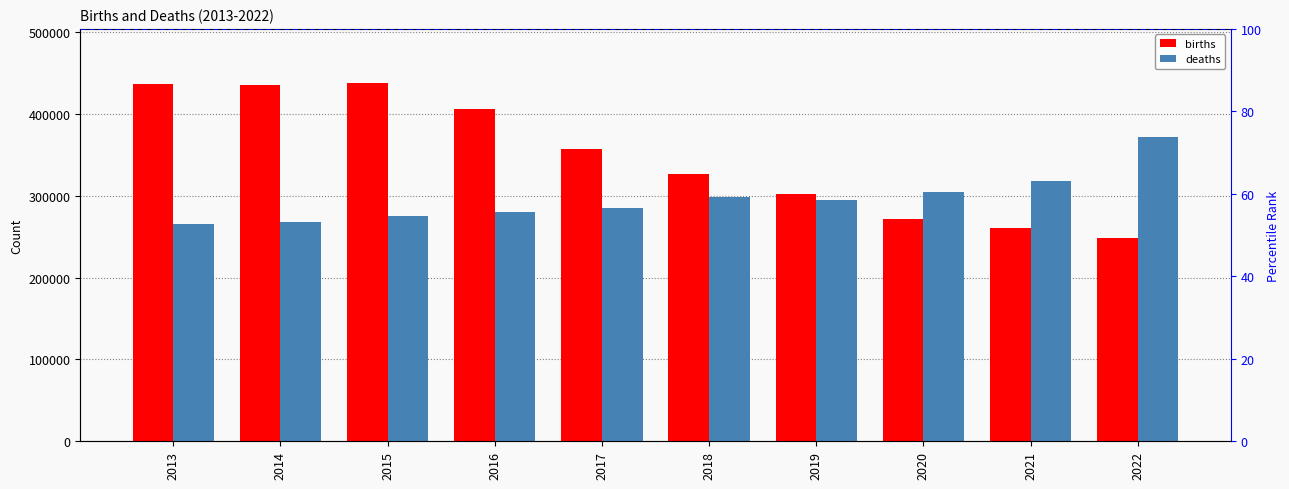

Which series has the largest range (max minus min)?

births